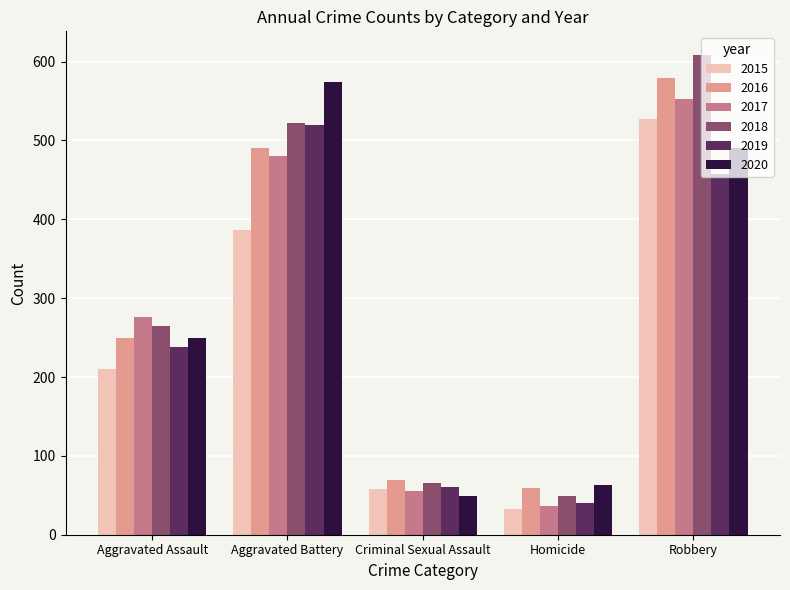

What position from the right is Criminal Sexual Assault?

3